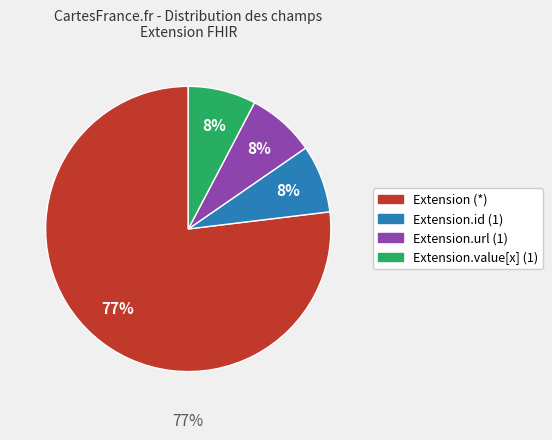

Is Extension.value[x] the majority of the pie?

No